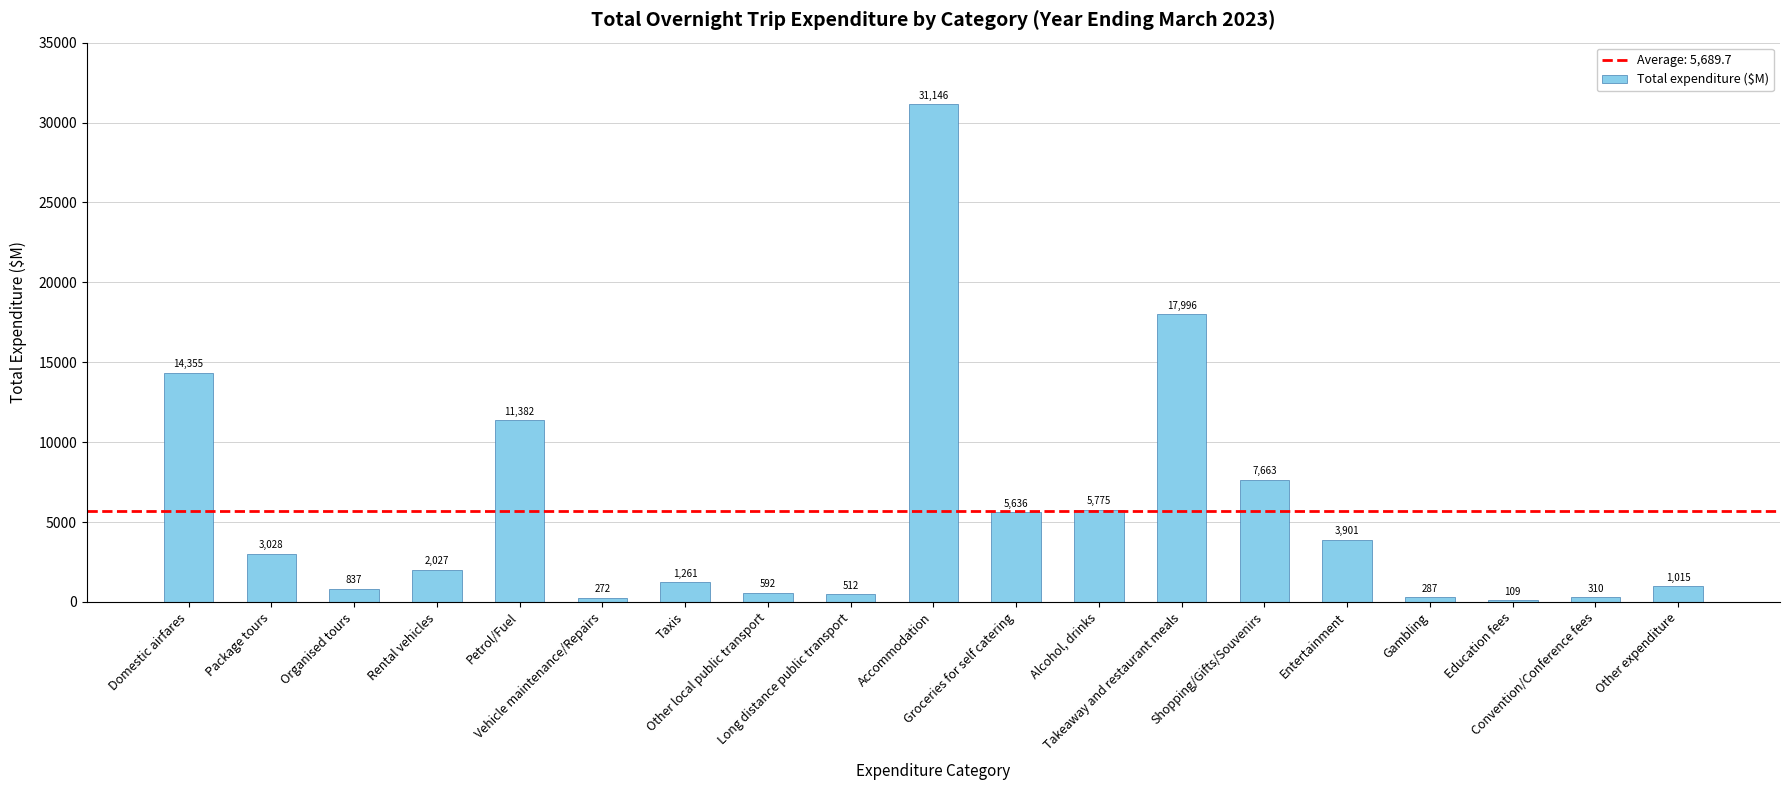

Where is the data nearest to the value 15627?

Domestic airfares